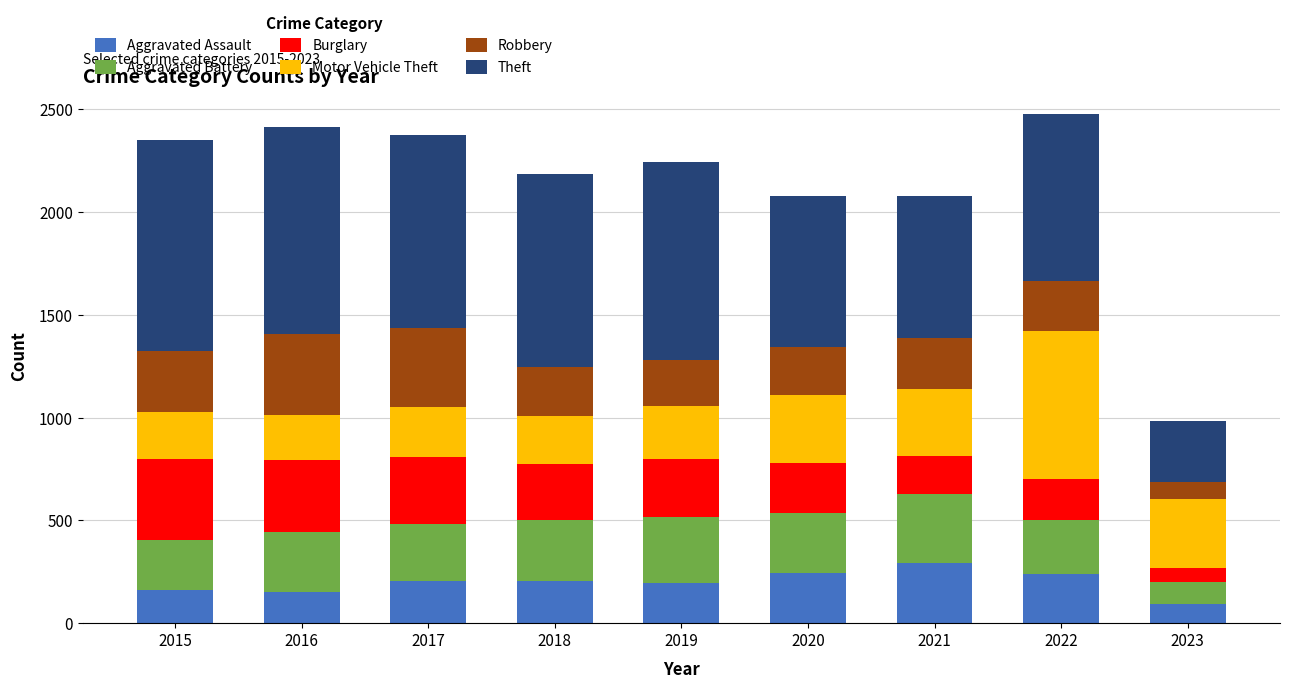

Is it true that Aggravated Assault equals 461 at 2021?

False